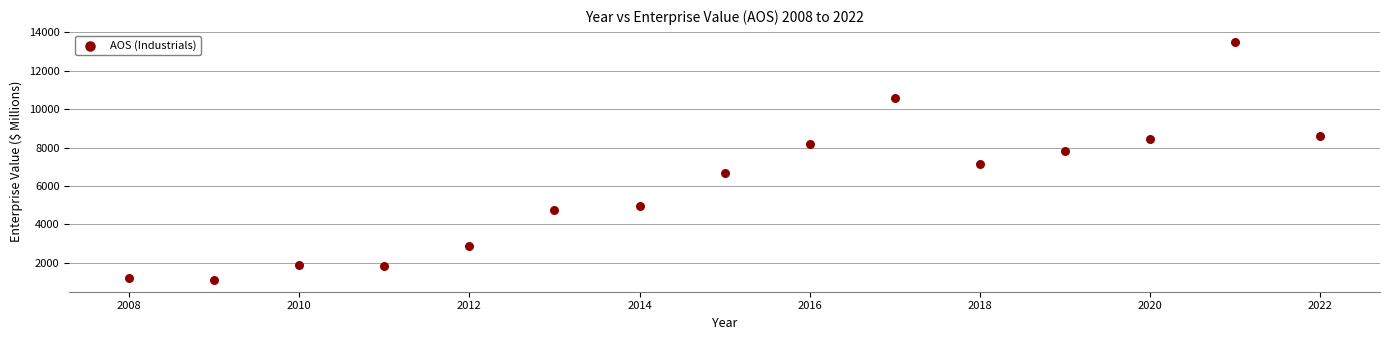

What Y value in the scatter plot is closest to 7310?

7142.1